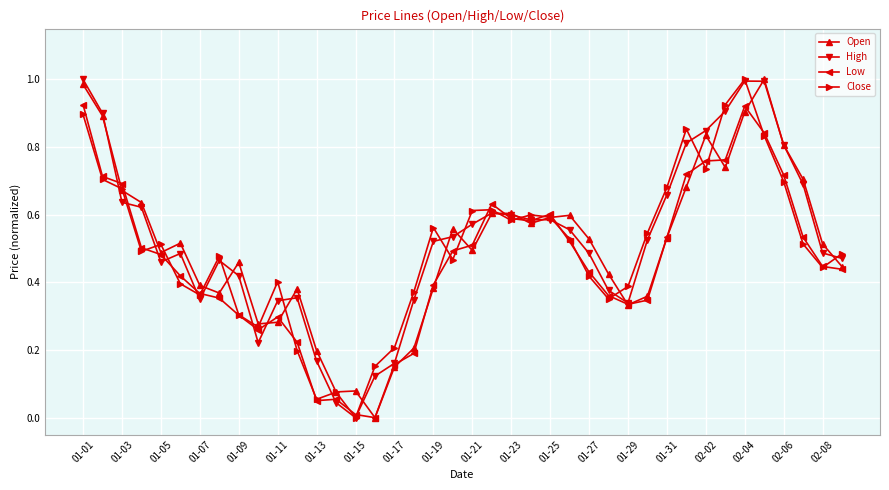

True or false: Low has more than 1 points higher than both neighbors.

True